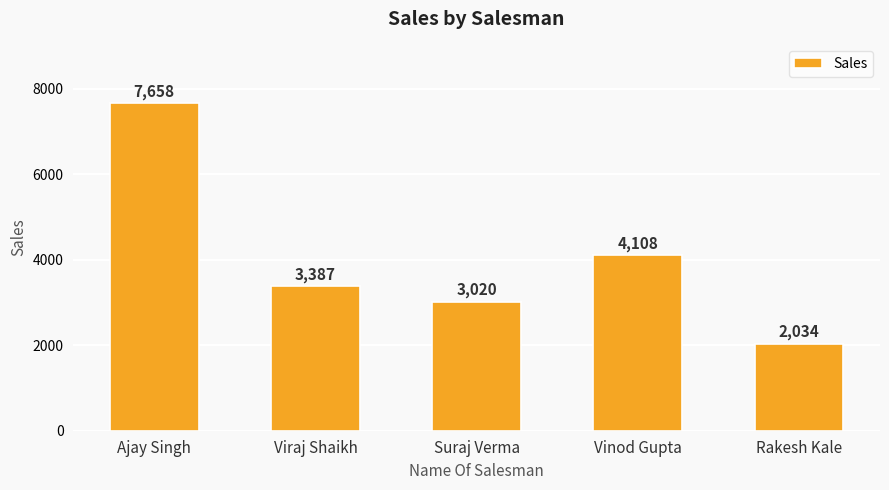

How many data points does each series have?

5